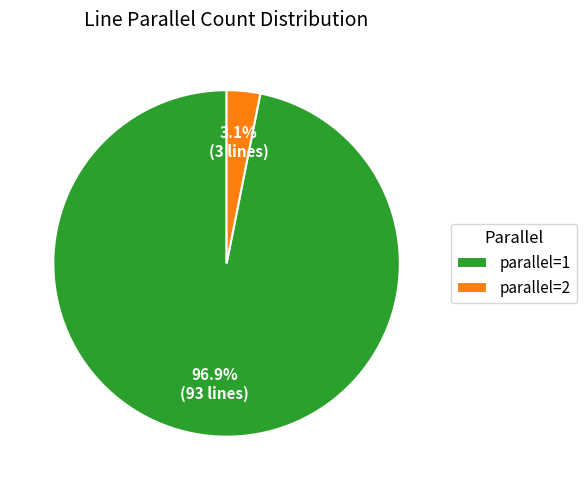

Between parallel=1 and parallel=2, which is larger?

parallel=1